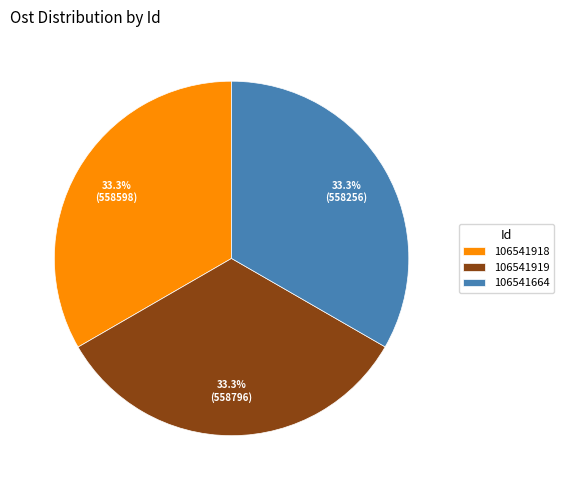

Does 106541919 represent more than half of the total?

No